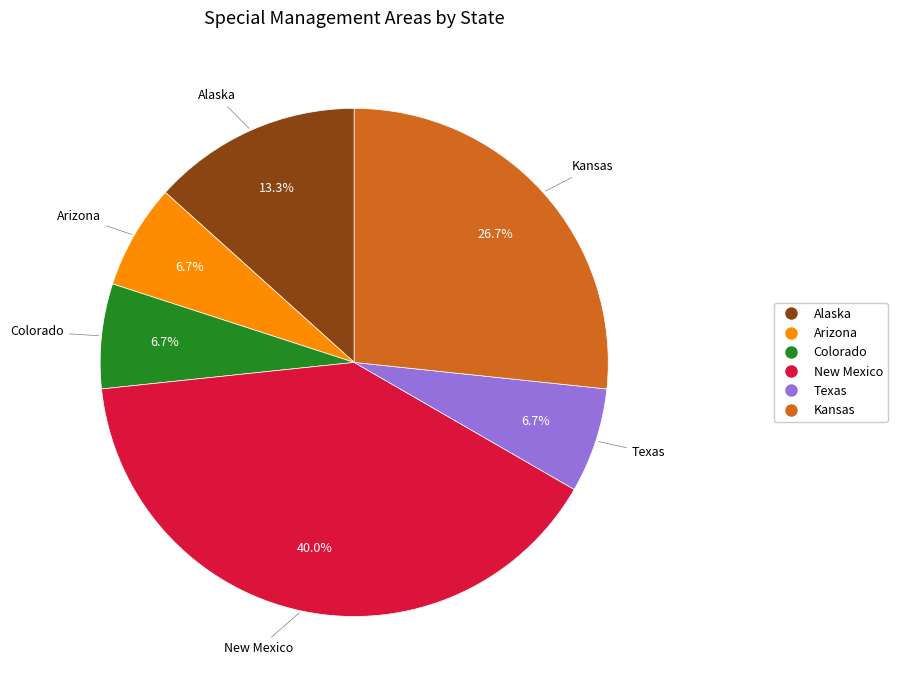

To the nearest percent, what is the combined percentage of Alaska and Texas?

20%